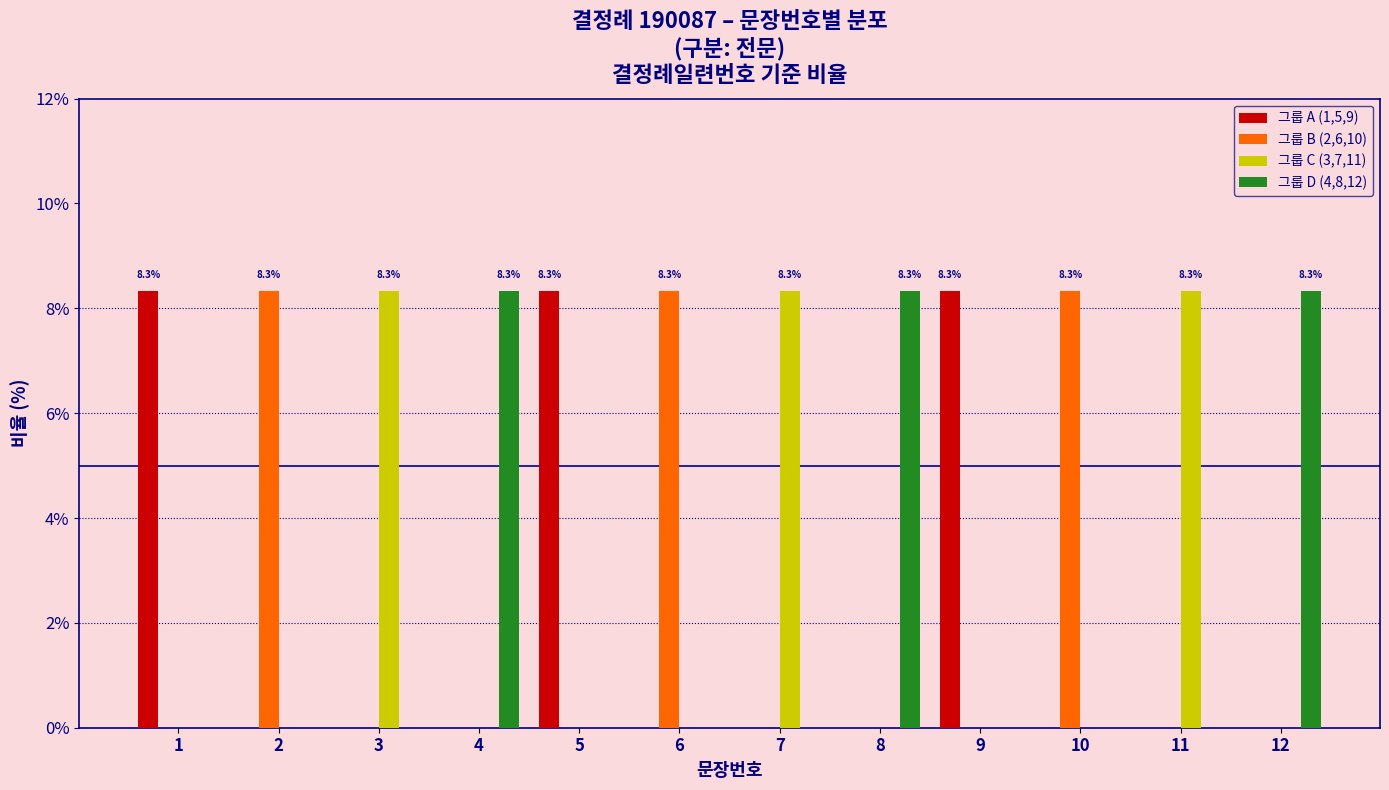

How many 그룹 B (2,6,10) values are between 0 and 1?

12